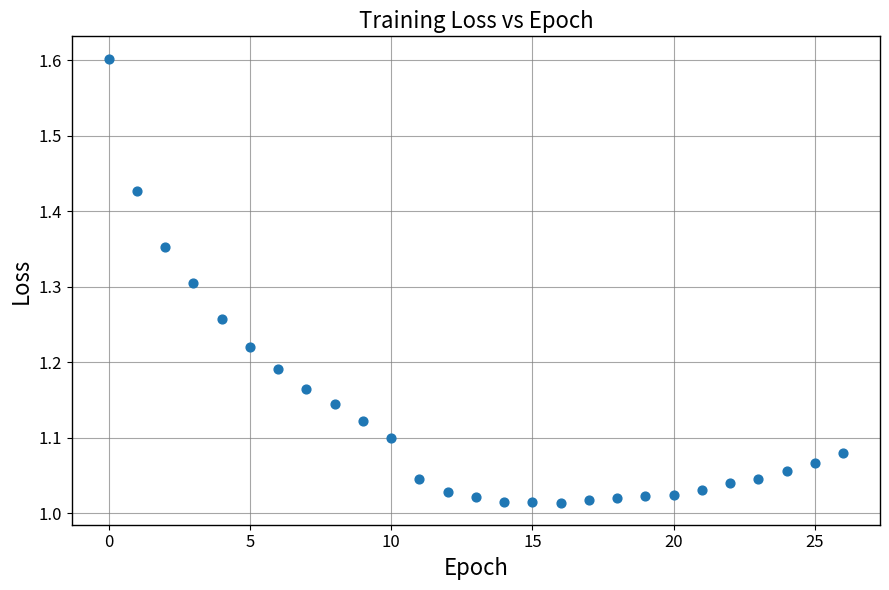

What is the range of Y values (max minus min)?

0.6